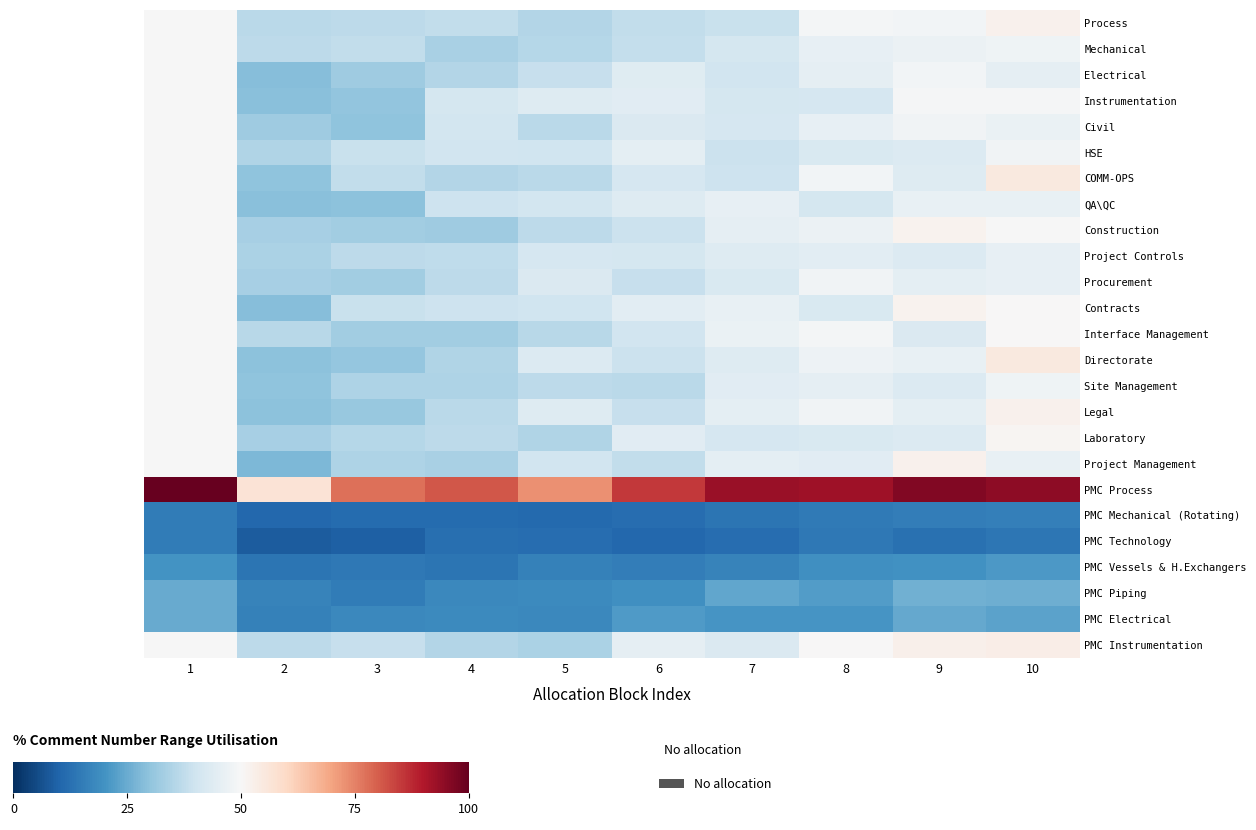

What is the spread (max minus min) of values at 5?

61.8